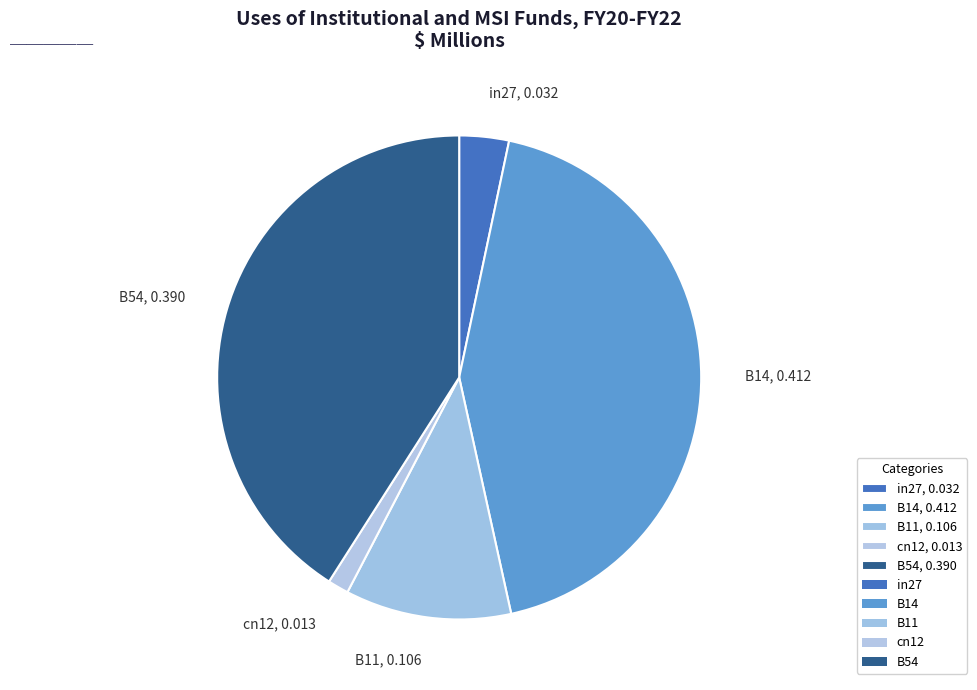

Combined, do B11, 0.106 and in27, 0.032 account for over 50%?

No